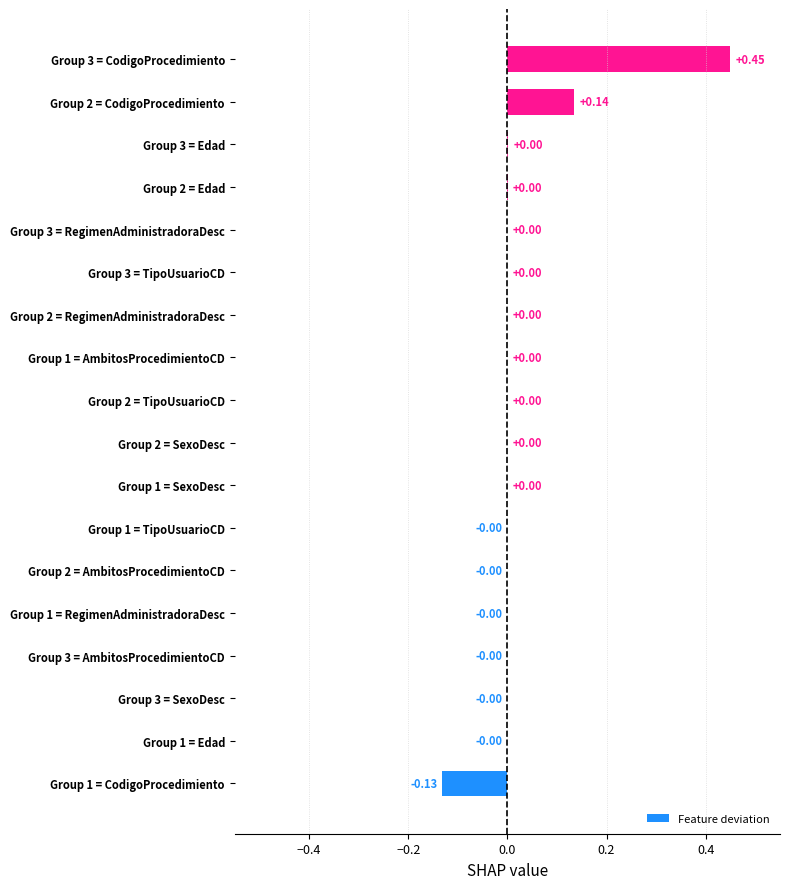

Which has a higher value, Group 3 = SexoDesc or Group 1 = CodigoProcedimiento?

Group 3 = SexoDesc